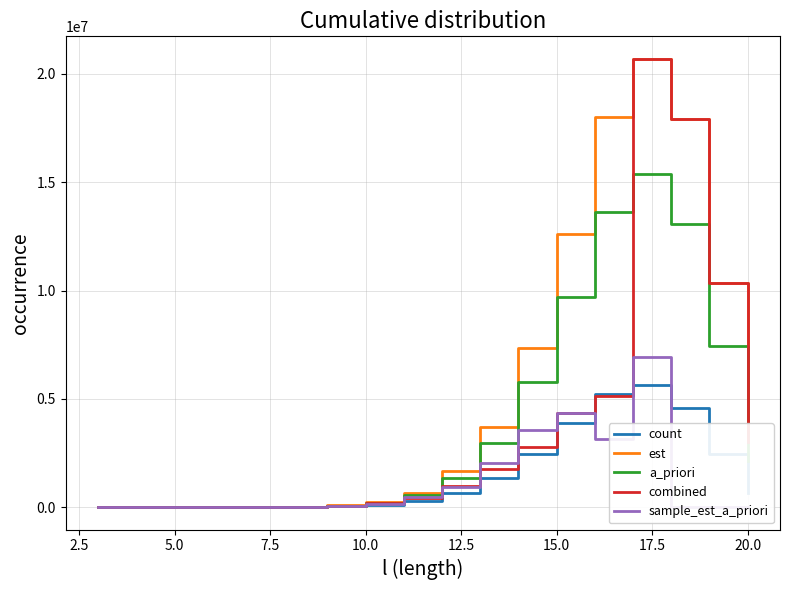

Is it true that a_priori equals 117.7 at 2.5?

True